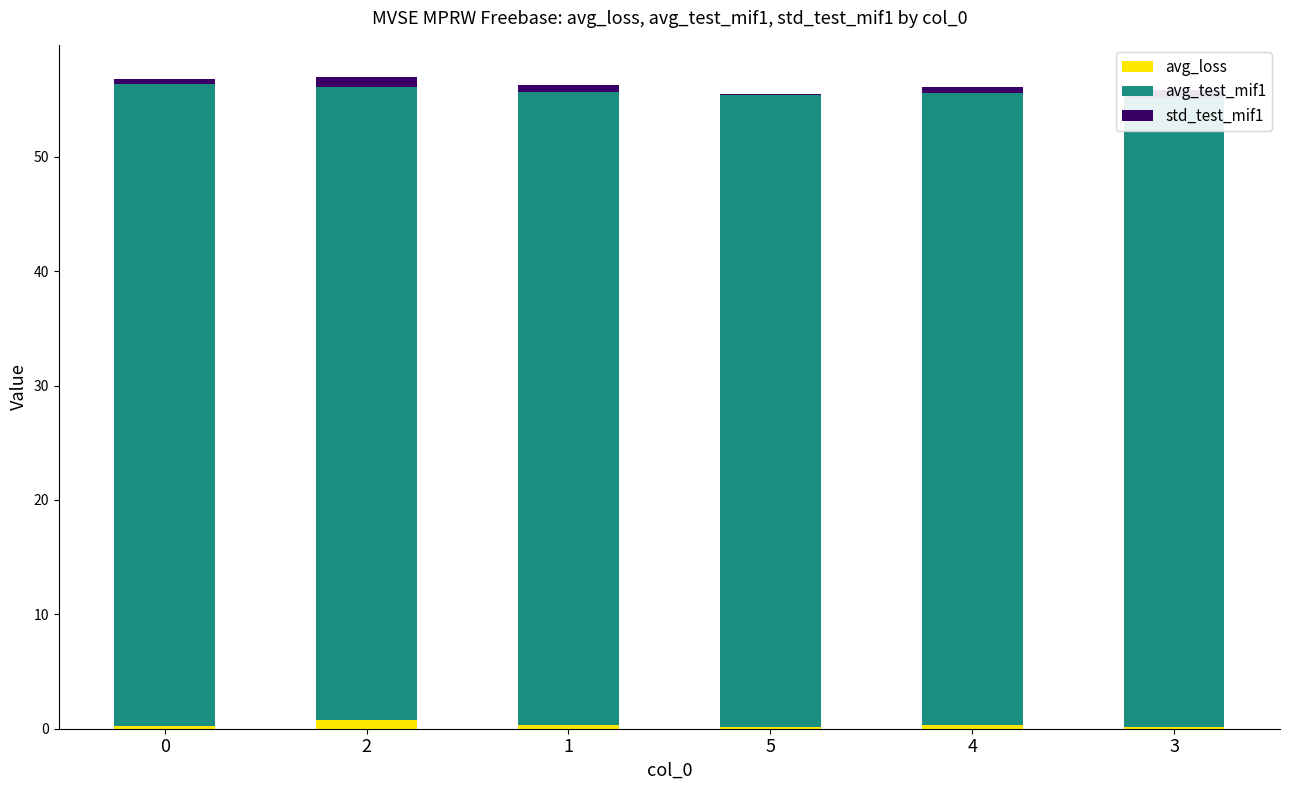

At 4, list the series in order from largest to smallest.

avg_test_mif1, std_test_mif1, avg_loss